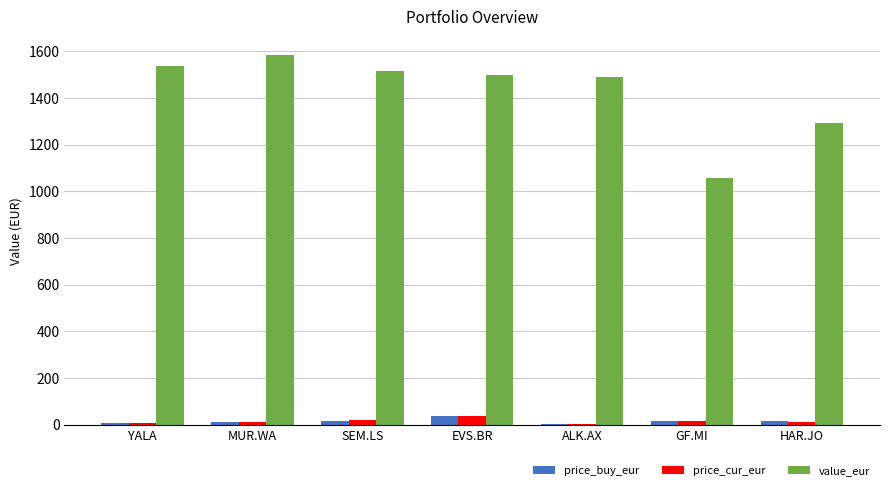

How many series are shown in this chart?

3